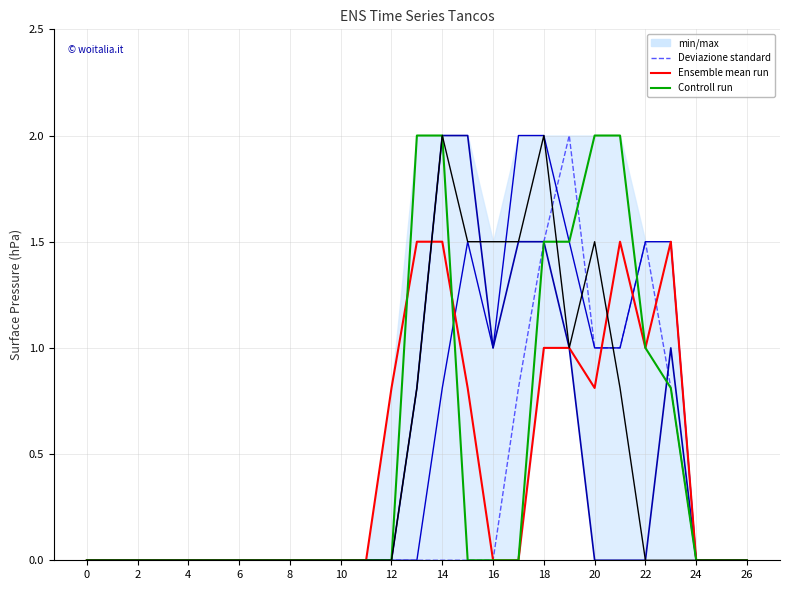

What is the sum of all col_12 values?

10.8